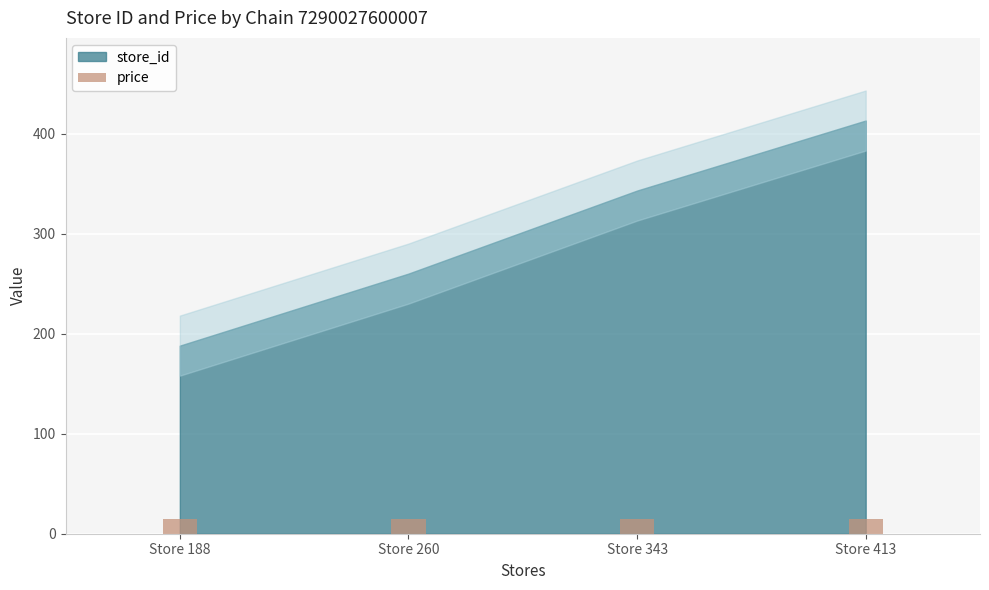

Is the value of price at Store 188 greater than the value of store_id at Store 260?

No